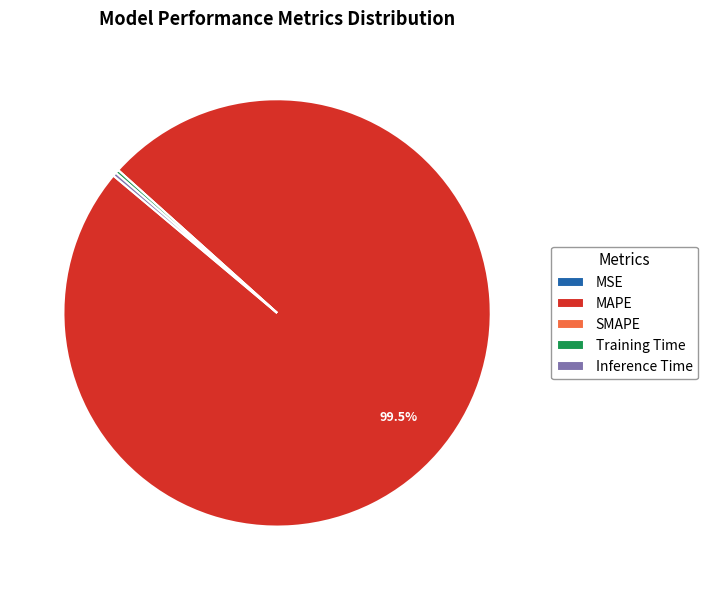

What is the largest slice in the pie chart?

MAPE